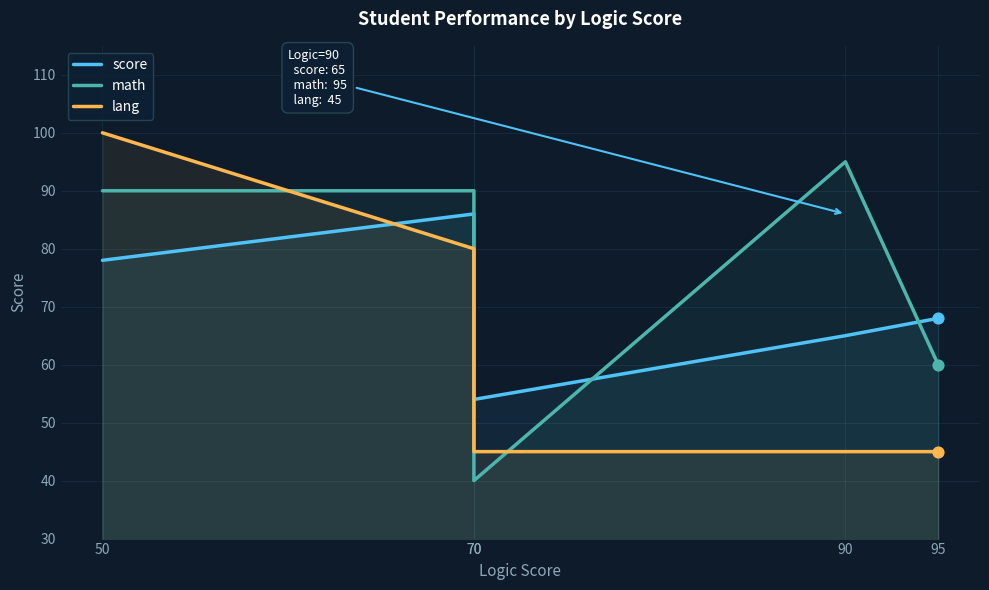

Which series has the widest spread of Y values?

math